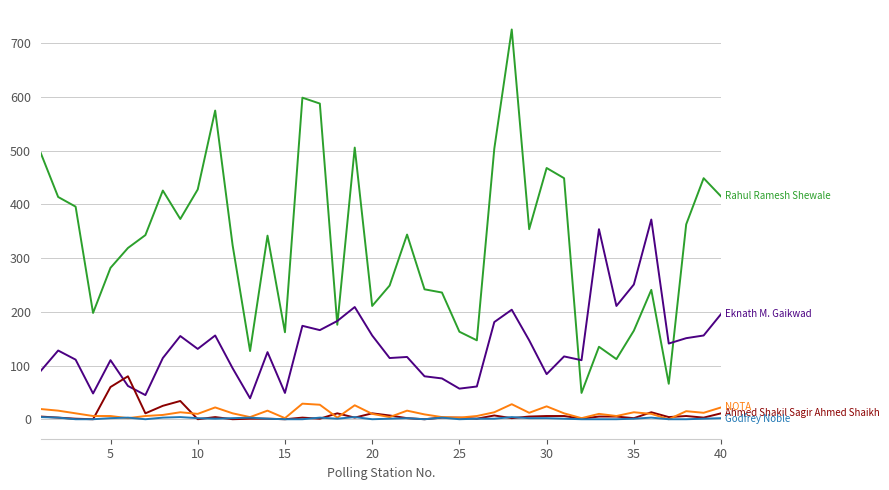

What is the maximum value shown in the chart?

726